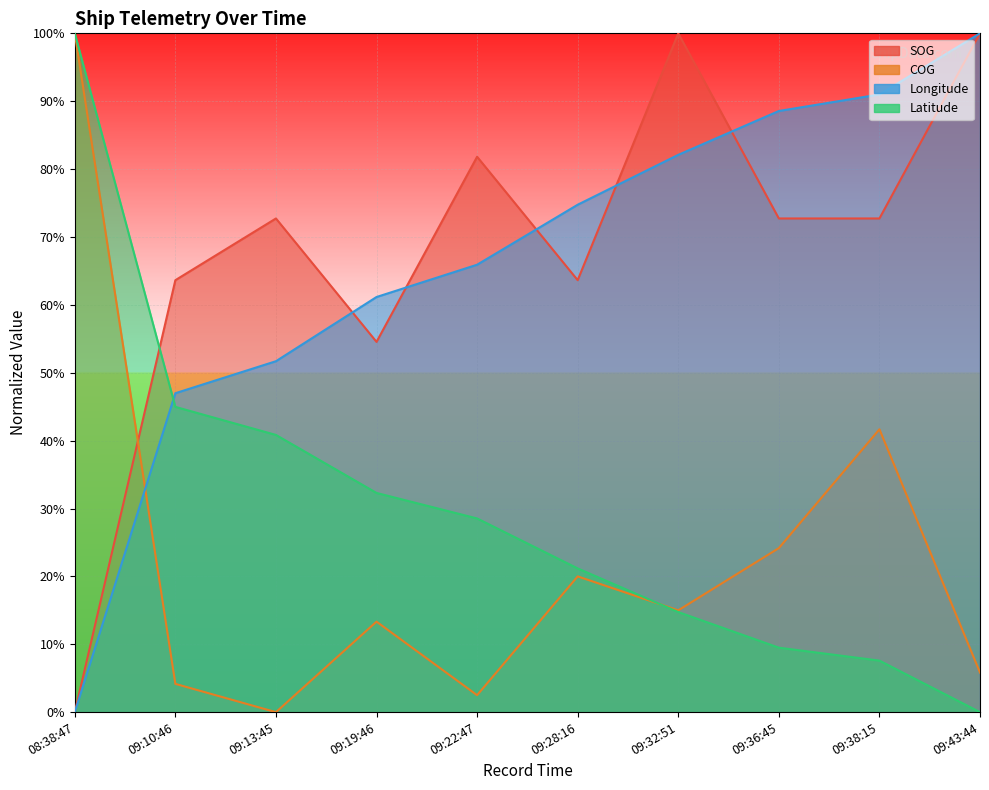

Is it true that Latitude equals 51.0 at 08:38:47?

False